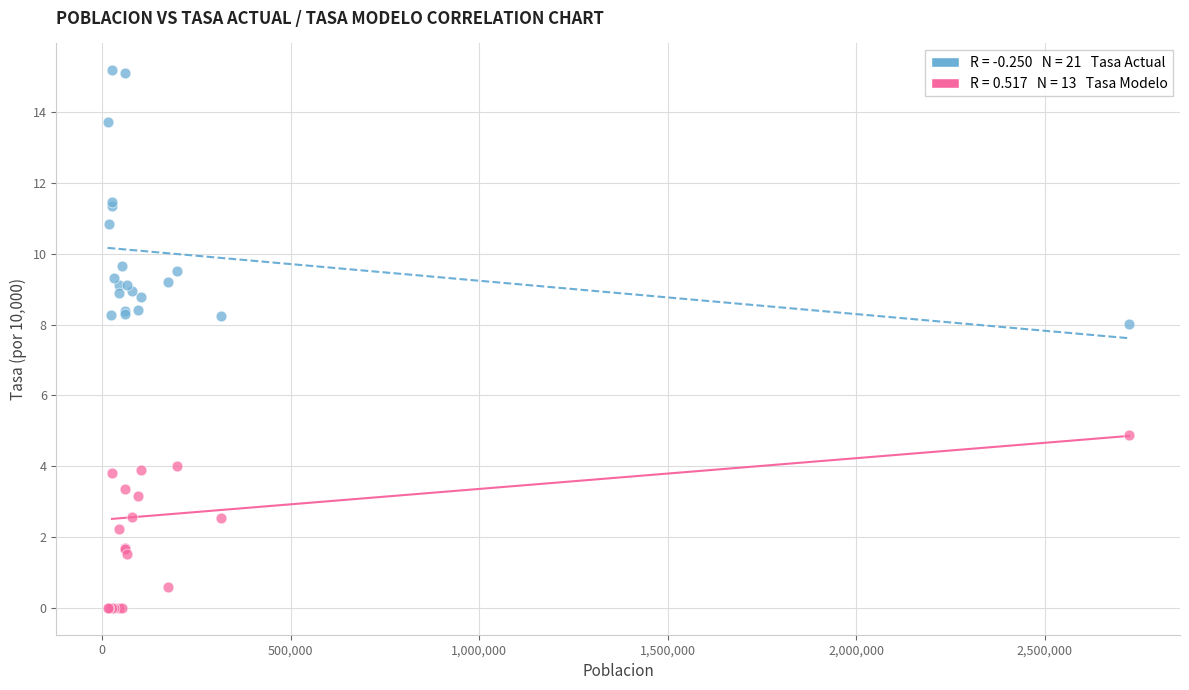

Across all series, what Y value is closest to 7?

8.0